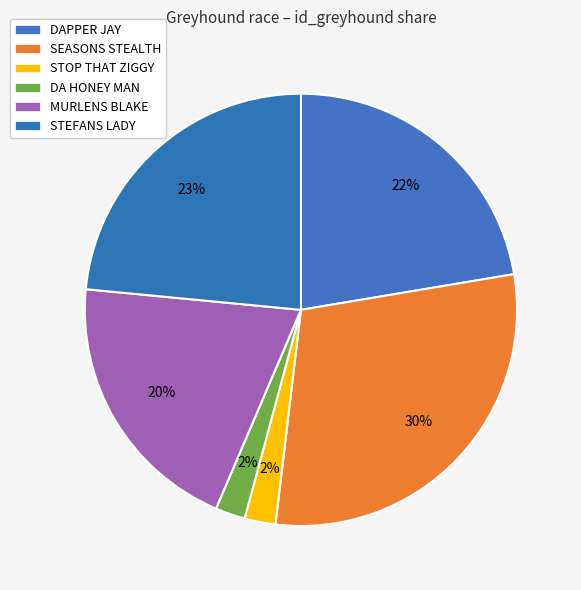

Count the number of slices in the pie.

6